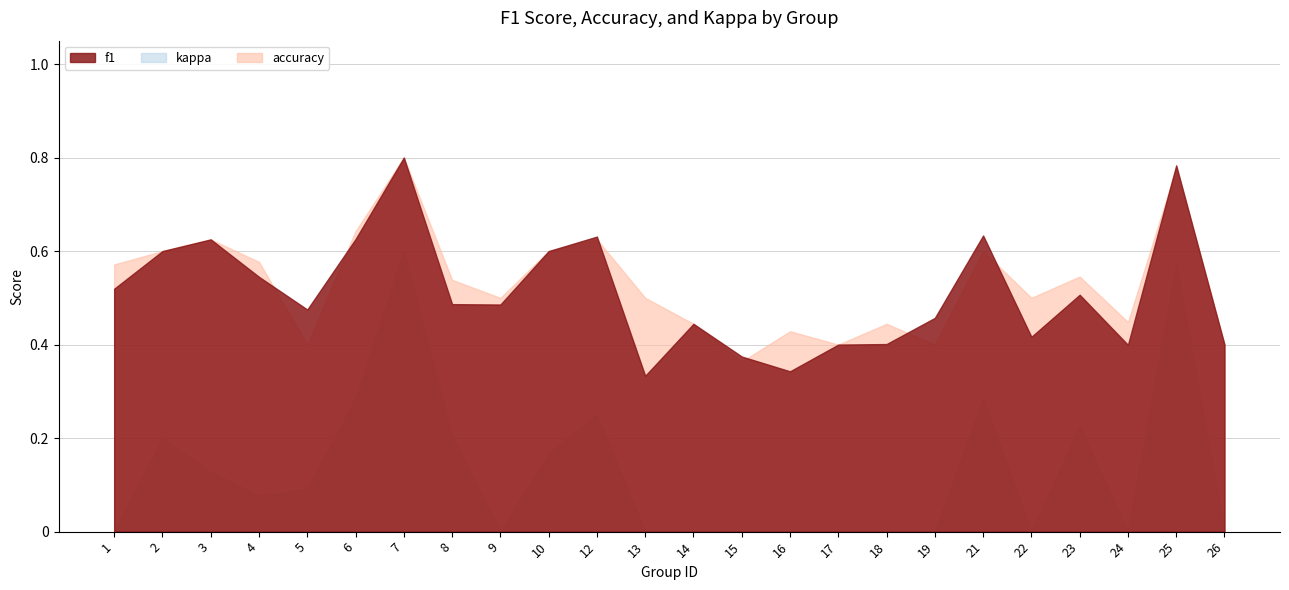

What is the minimum value for f1?

0.3